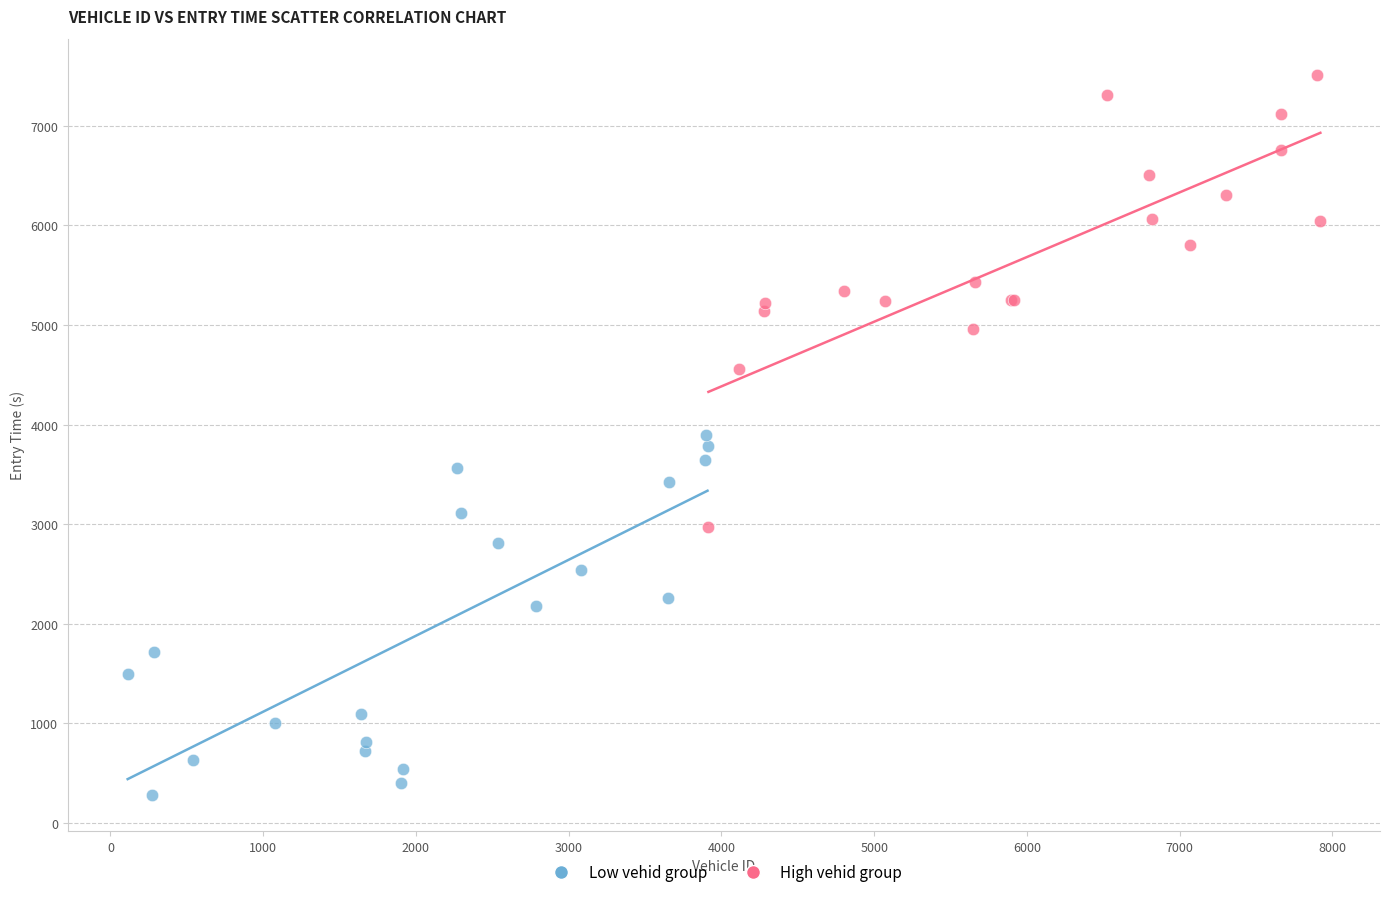

Which series contains the lowest Y value?

Low vehid group